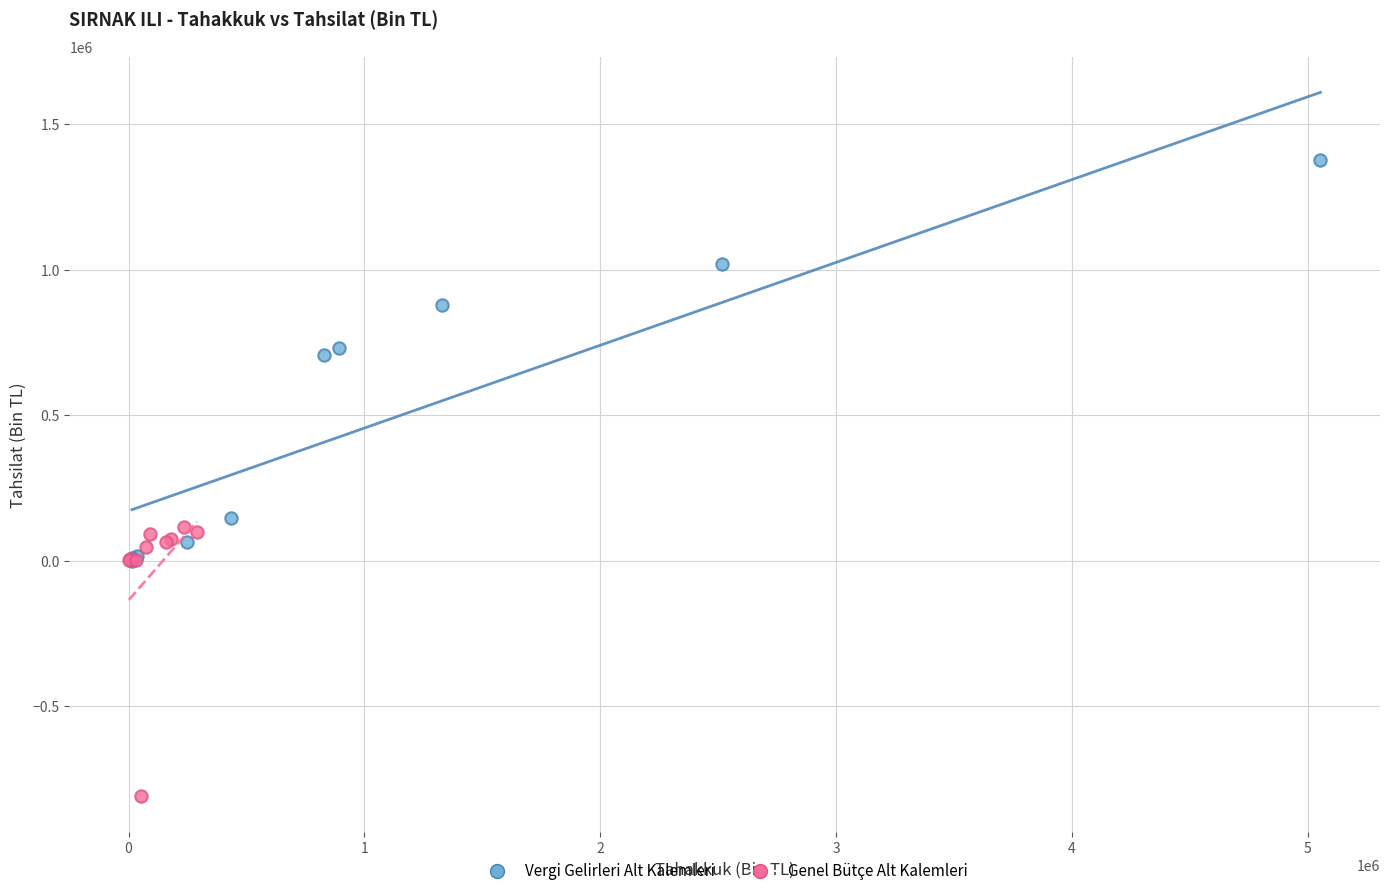

Which series contains the highest Y value?

Vergi Gelirleri Alt Kalemleri